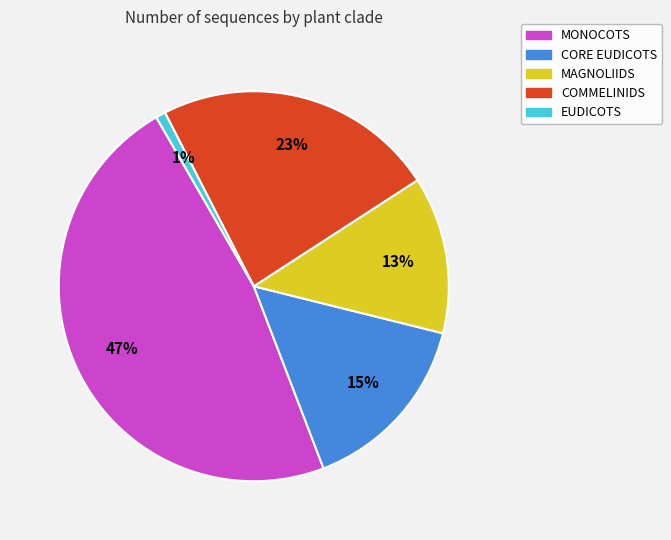

Does any single category account for the majority?

No